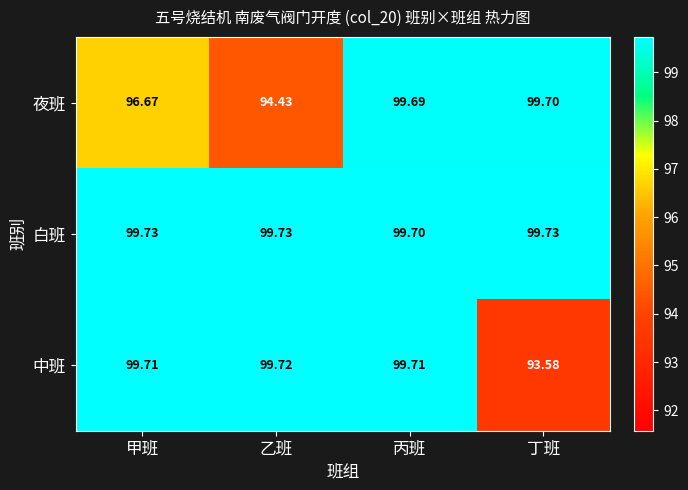

Rank the series by their maximum value, from highest to lowest.

白班, 中班, 夜班